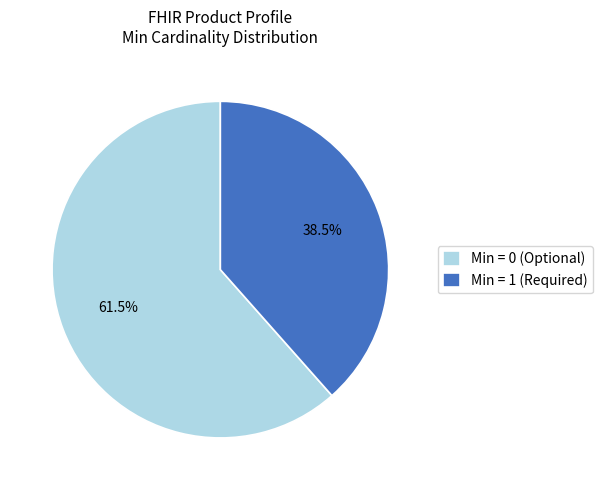

Is Min = 0 (Optional) the majority of the pie?

Yes